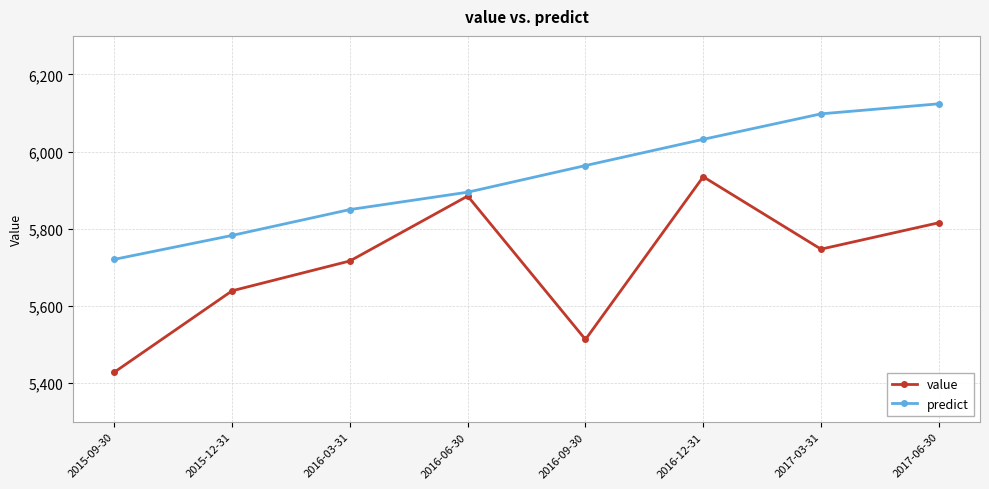

Does the chart display data point markers on the line(s)?

Yes